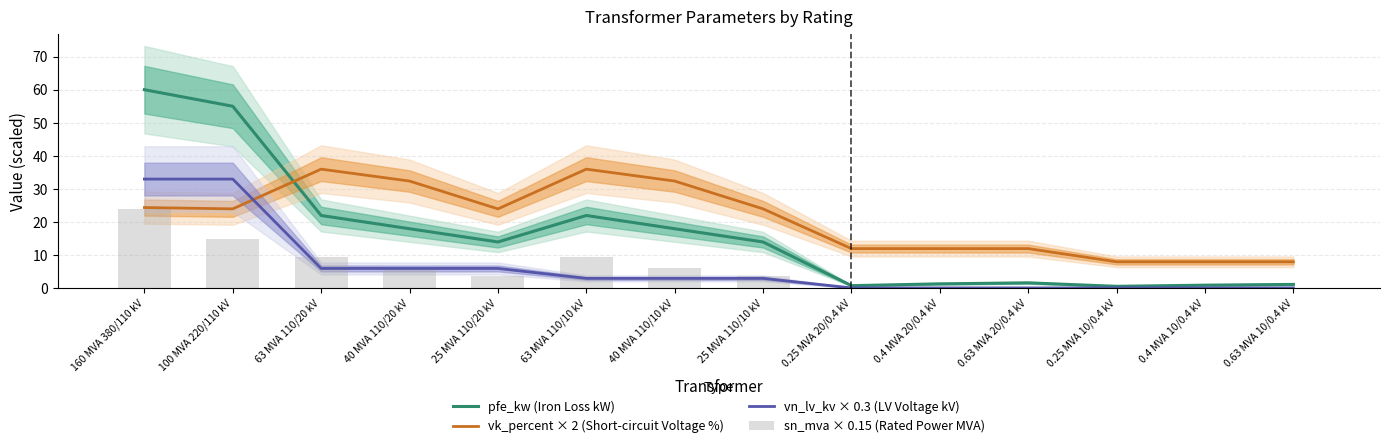

The sn_mva × 0.15 (Rated Power MVA) series shows 7.6 at 100 MVA 220/110 kV. True or false?

False